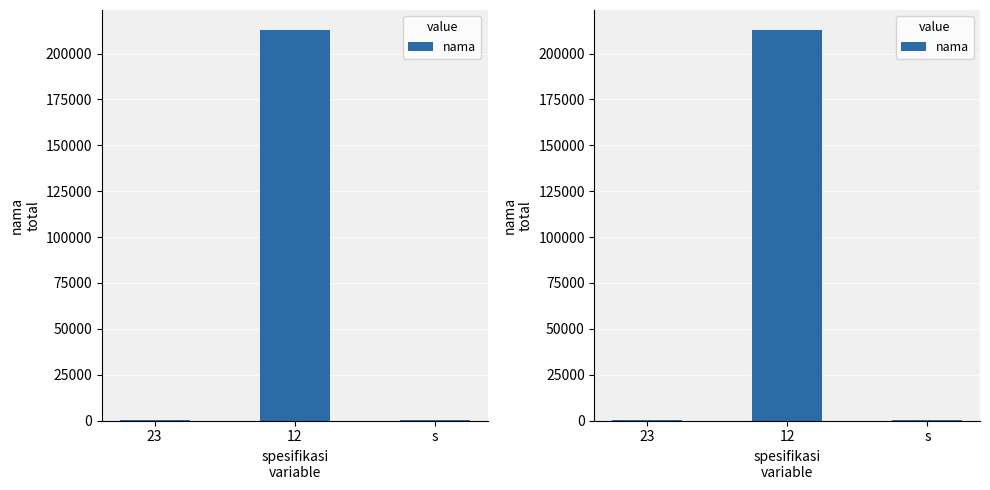

Which label corresponds to the smallest value in the chart?

s